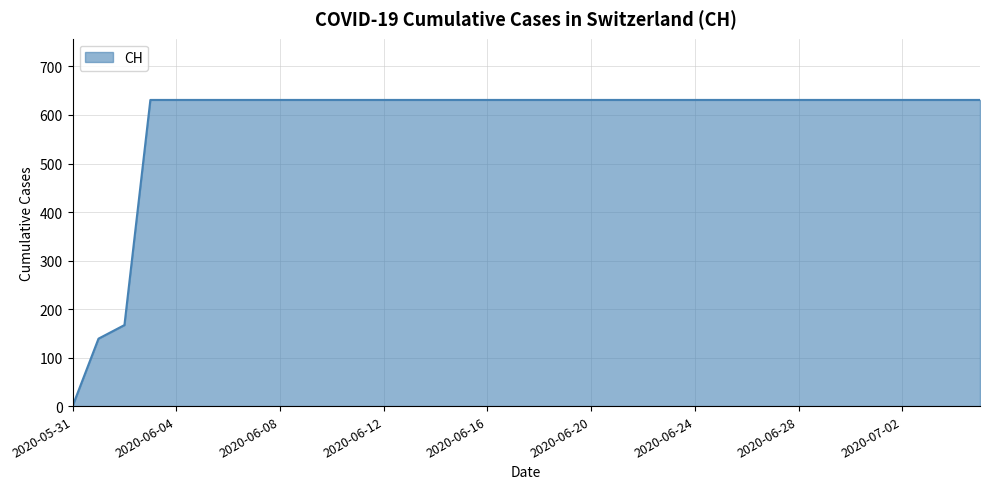

What is the greatest value displayed?

631